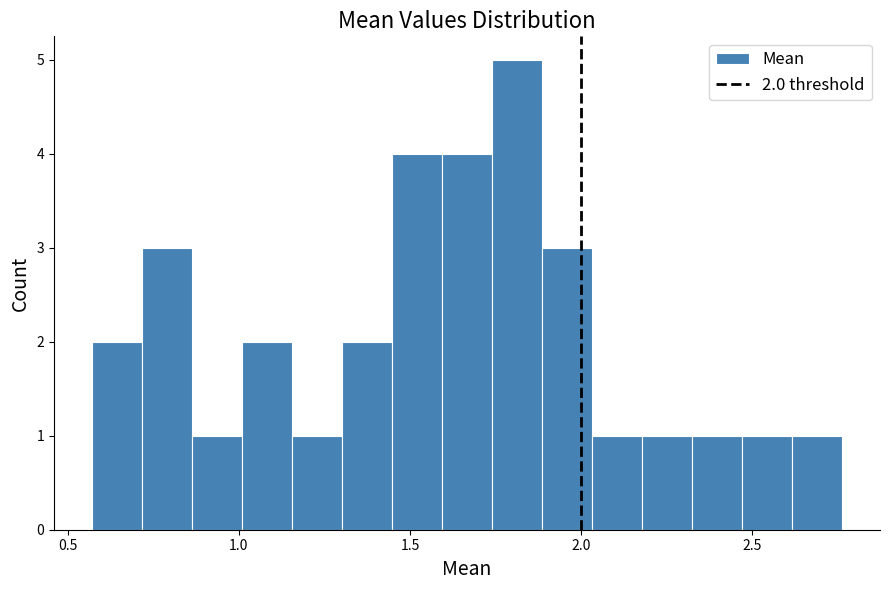

Read against the x-axis, roughly where is the centre of the tallest bar?

1.80